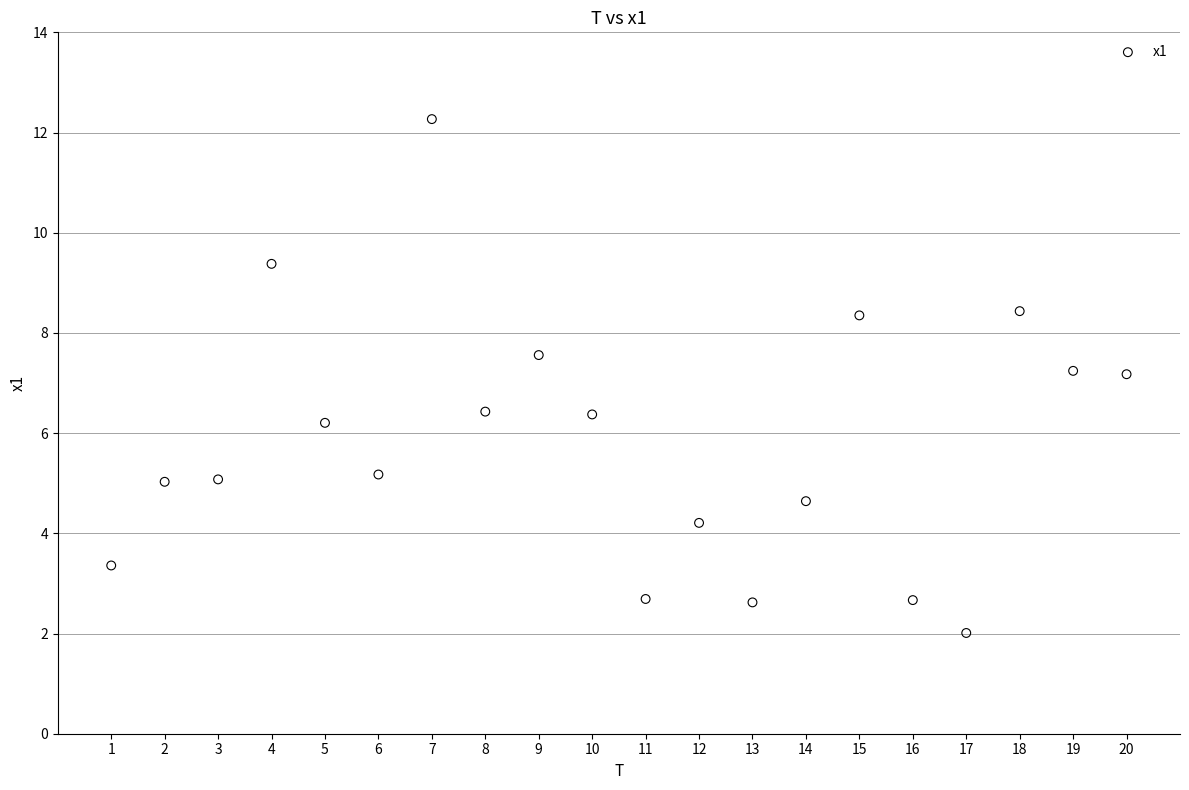

What is the range of X values (max minus min)?

19.0